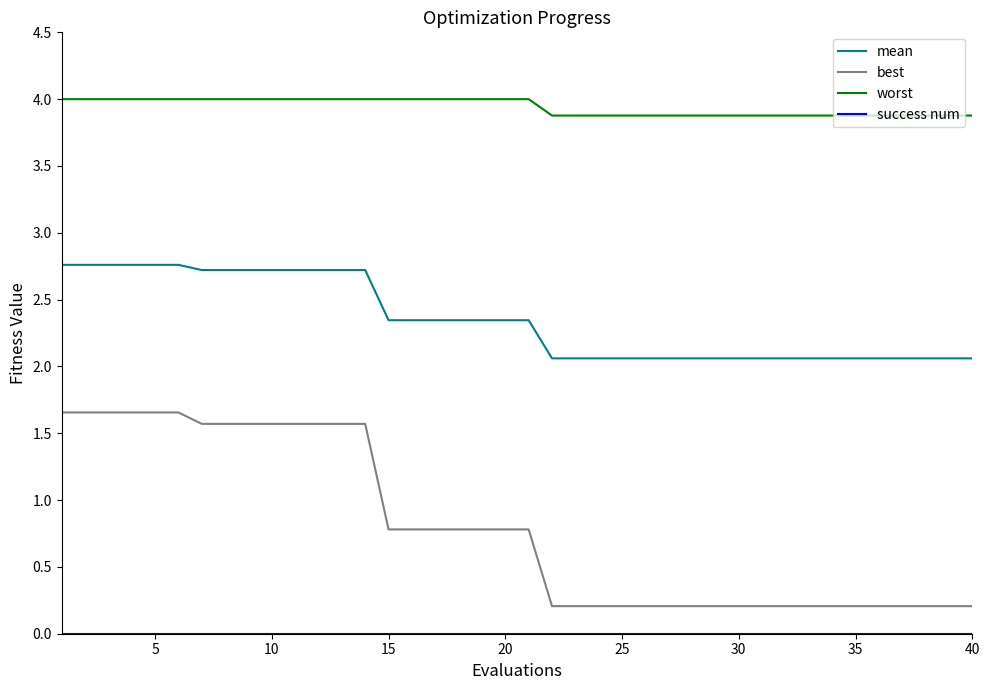

Which series has the largest total across all categories?

worst